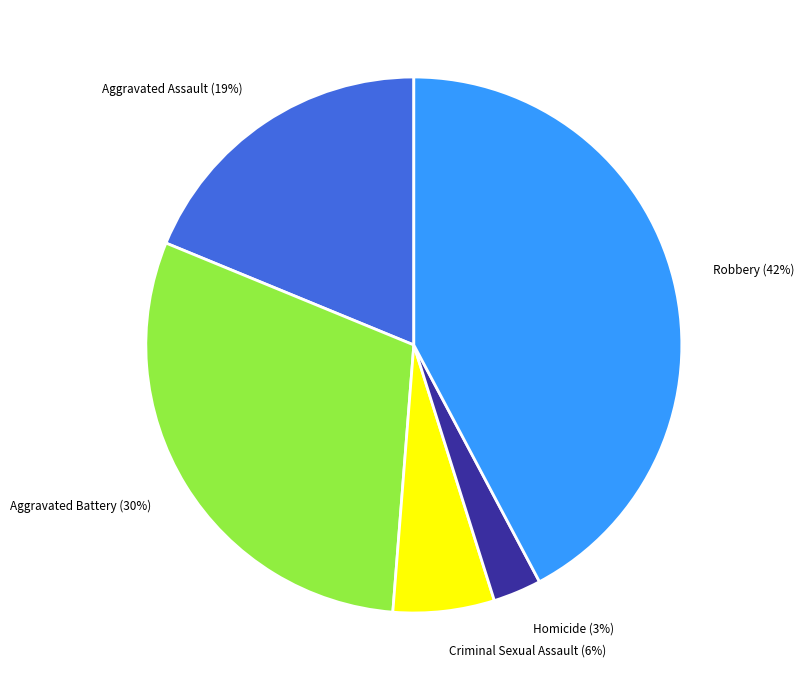

Which has a higher value, Homicide or Criminal Sexual Assault?

Criminal Sexual Assault